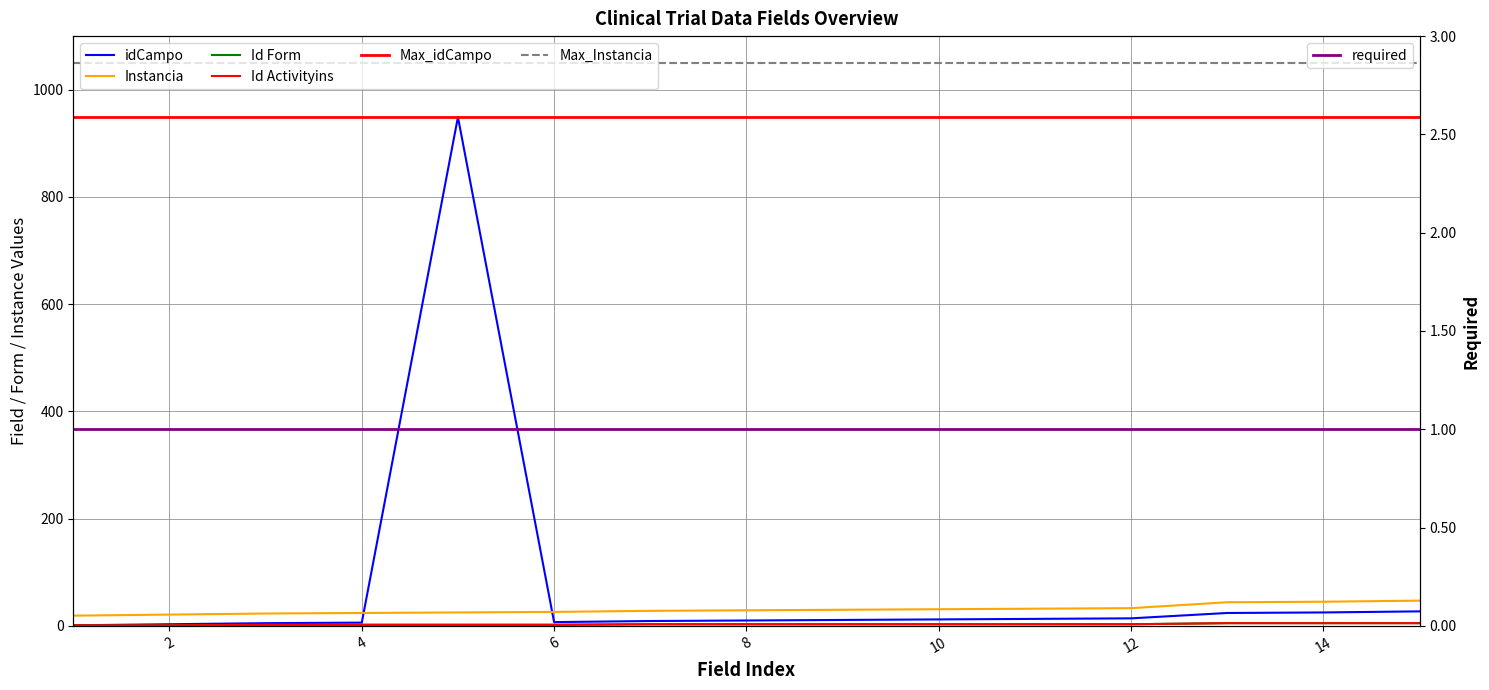

Which series changed the most between 4 and 6?

Instancia